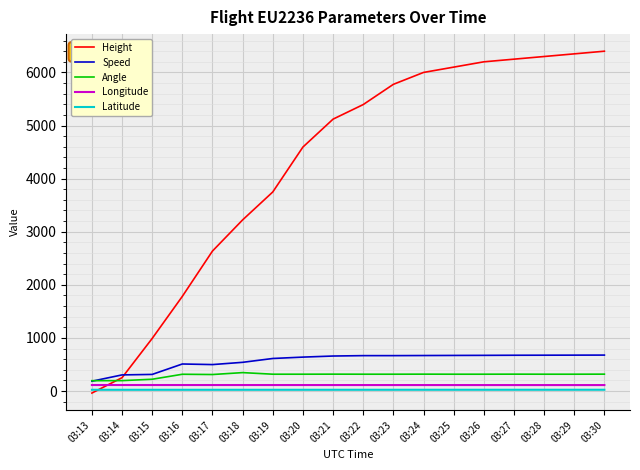

Is this an area chart (filled region under the line)?

No